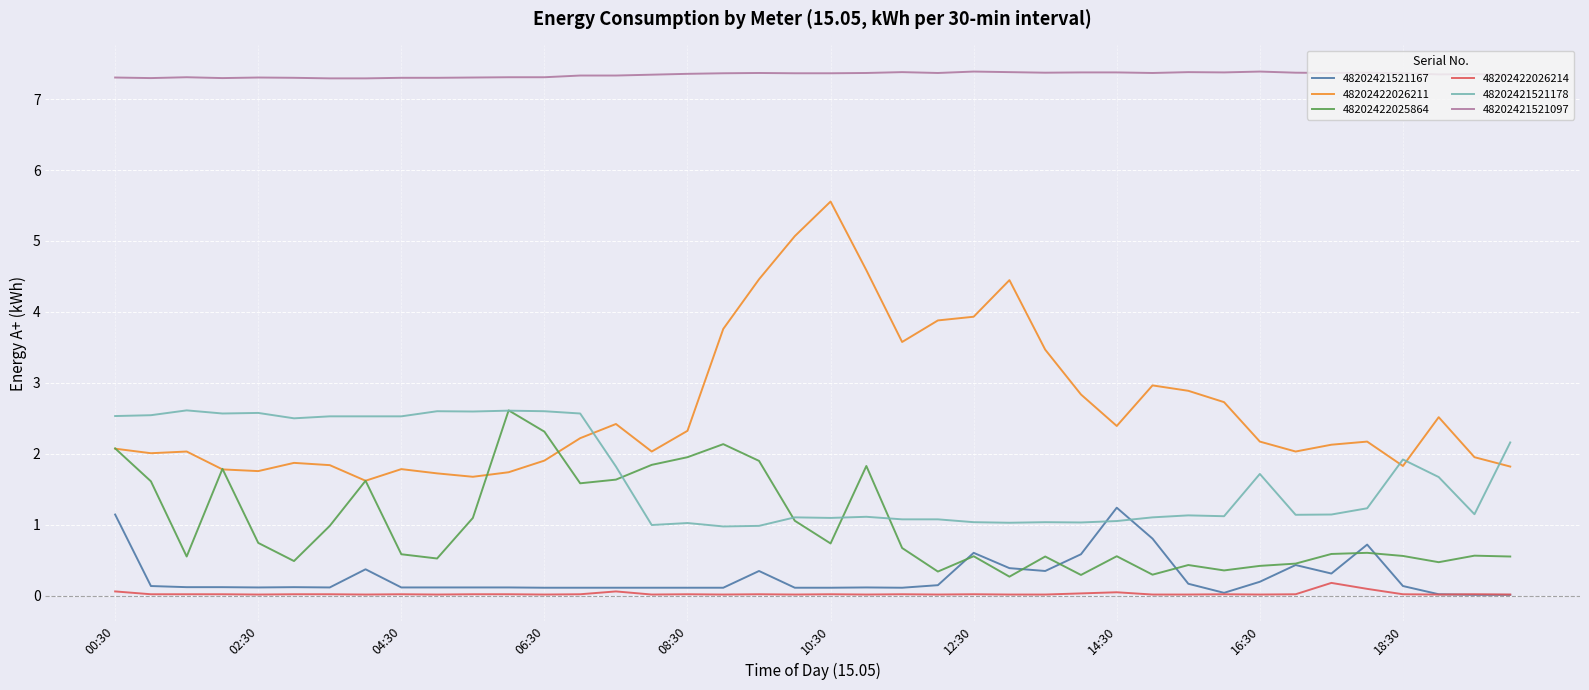

Which series ends up on top after the final intersection of 48202421521167 and 48202421521178?

48202421521178